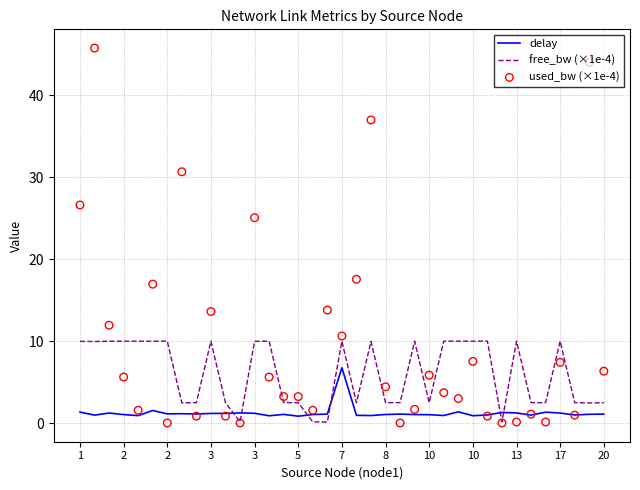

Which series has the largest Y range (max minus min)?

used_bw (×1e-4)